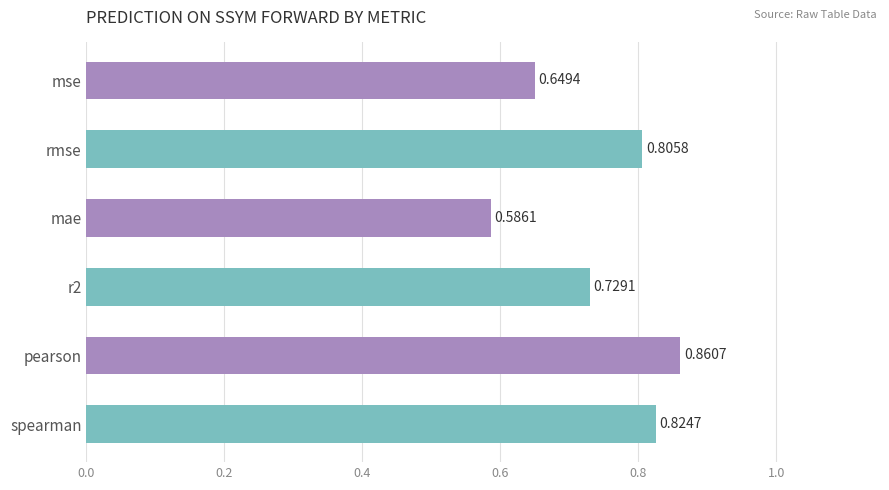

What is the sum of all values?

4.5